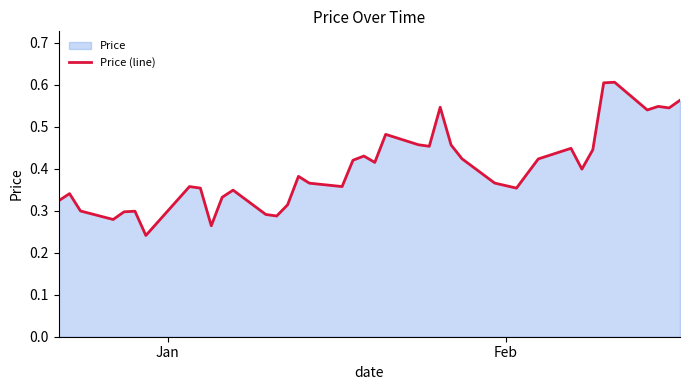

Does the chart display data point markers on the line(s)?

No